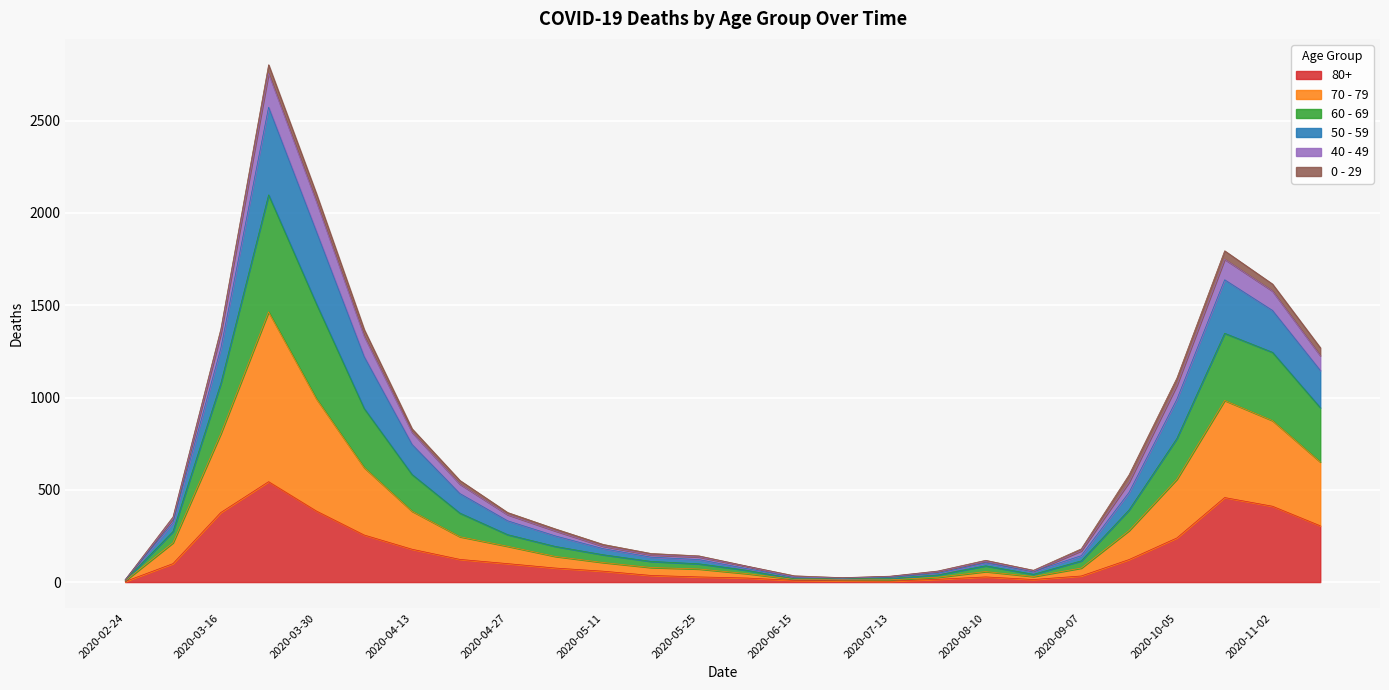

True or false: 70 - 79 and 60 - 69 cross at least once.

False